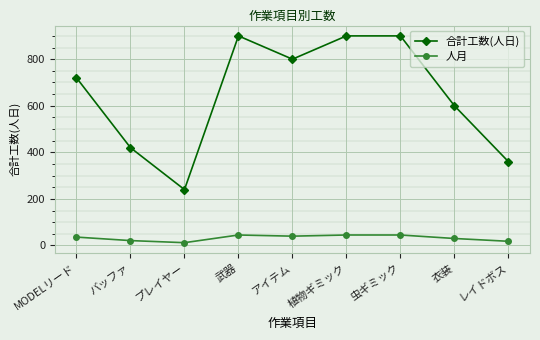

What is the spread (max minus min) of values at 虫ギミック?

855